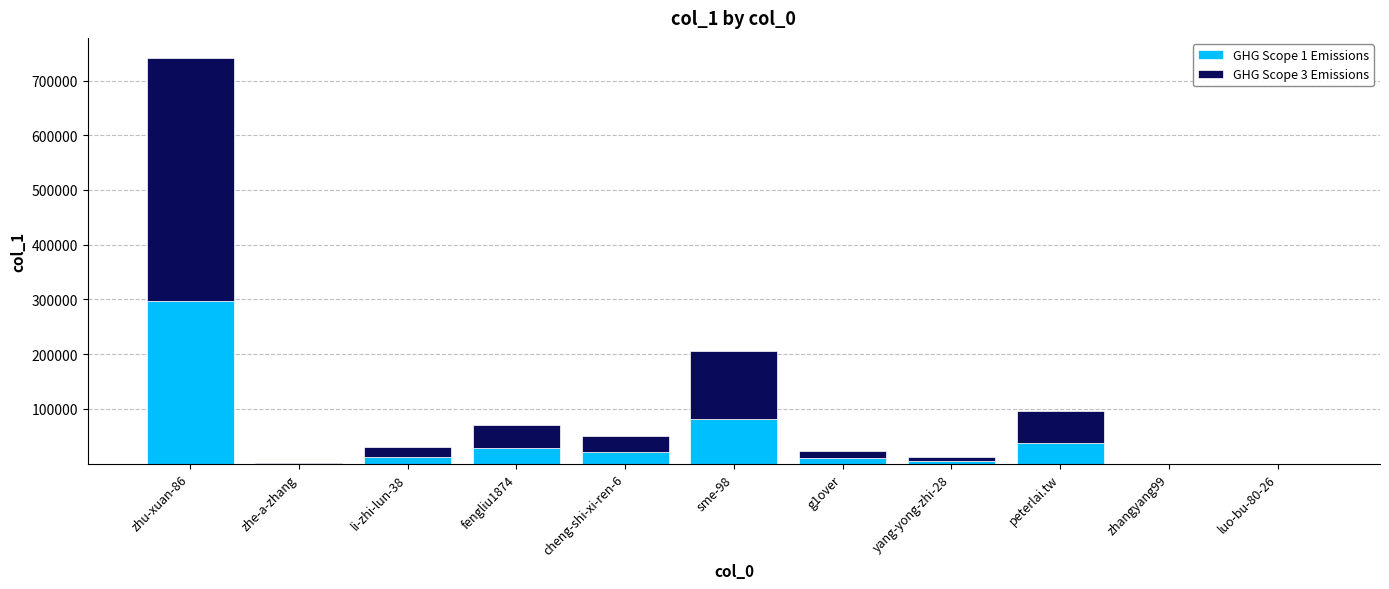

Are the bars horizontal?

No